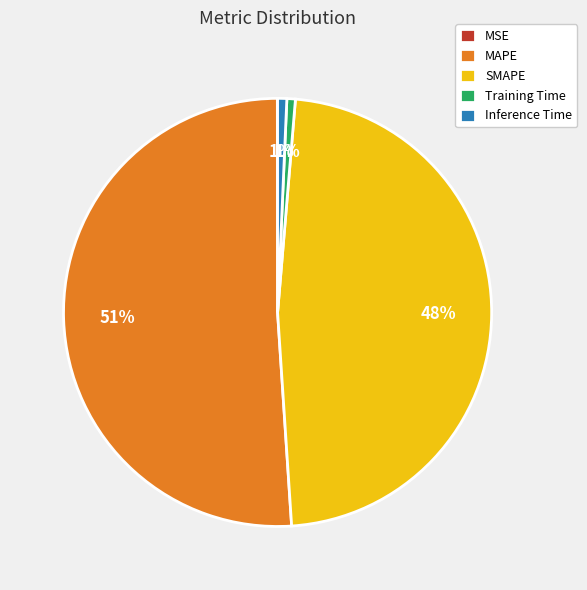

True or false: Inference Time accounts for 11% of the total.

False